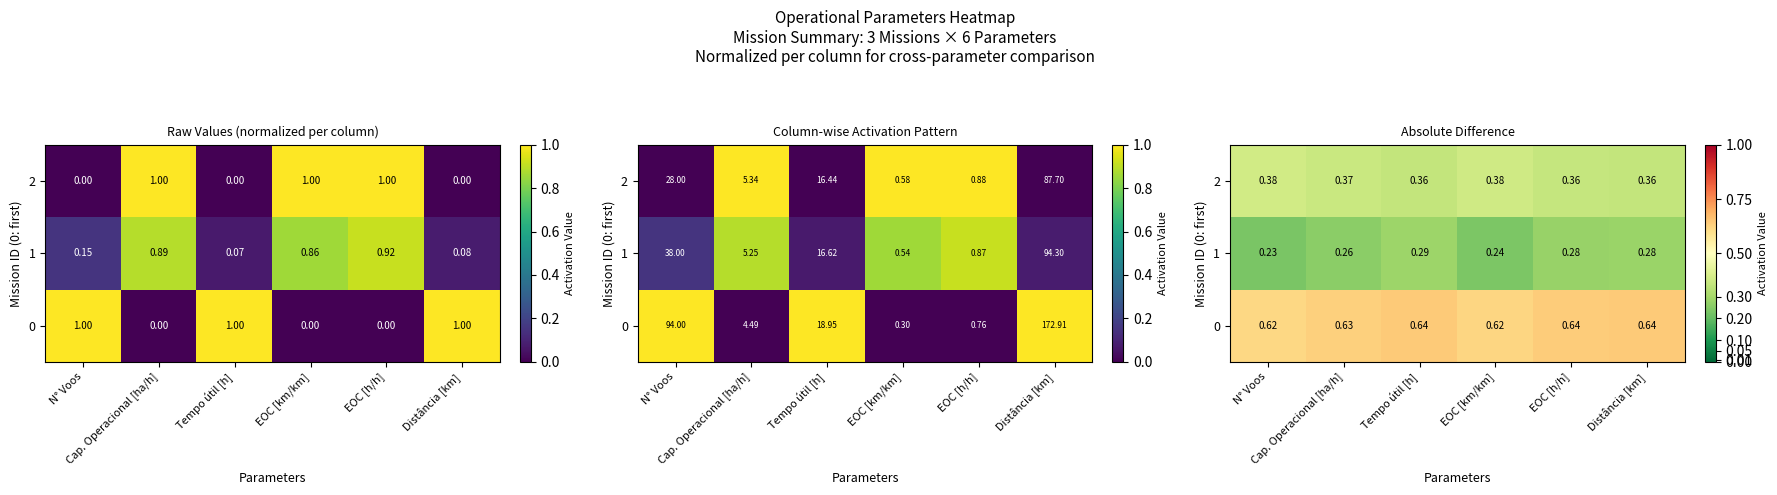

At which category is the sum across all series the highest?

Tempo útil [h]